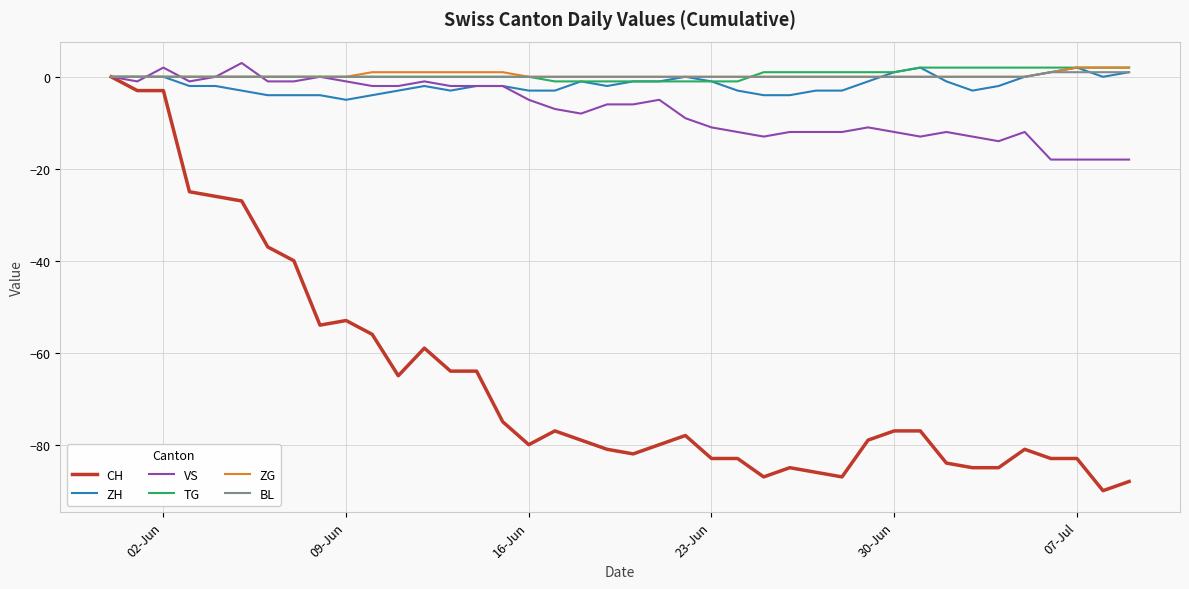

What is the greatest value displayed?

3